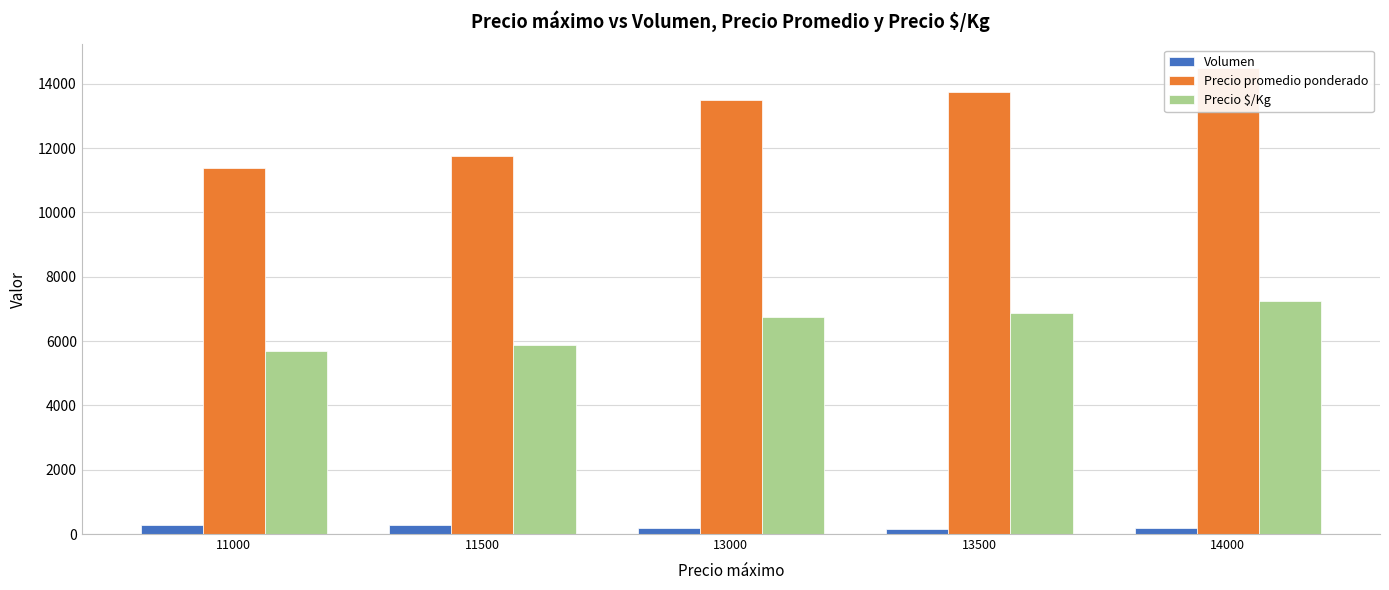

Which category has the highest value in the Precio promedio ponderado series?

14000